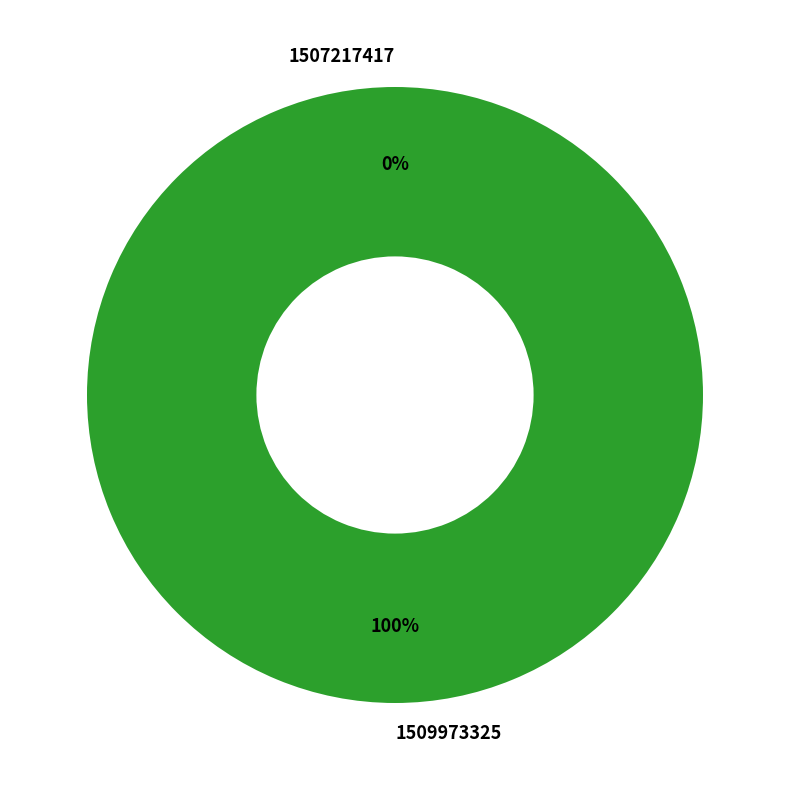

Which category has the smallest portion of the pie?

1507217417